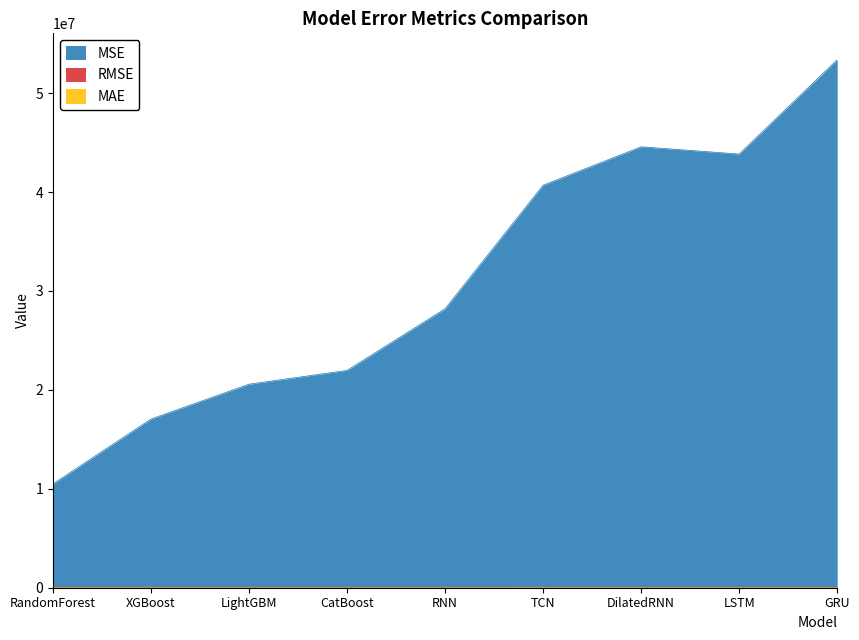

True or false: MSE and MAE intersect in this chart.

False